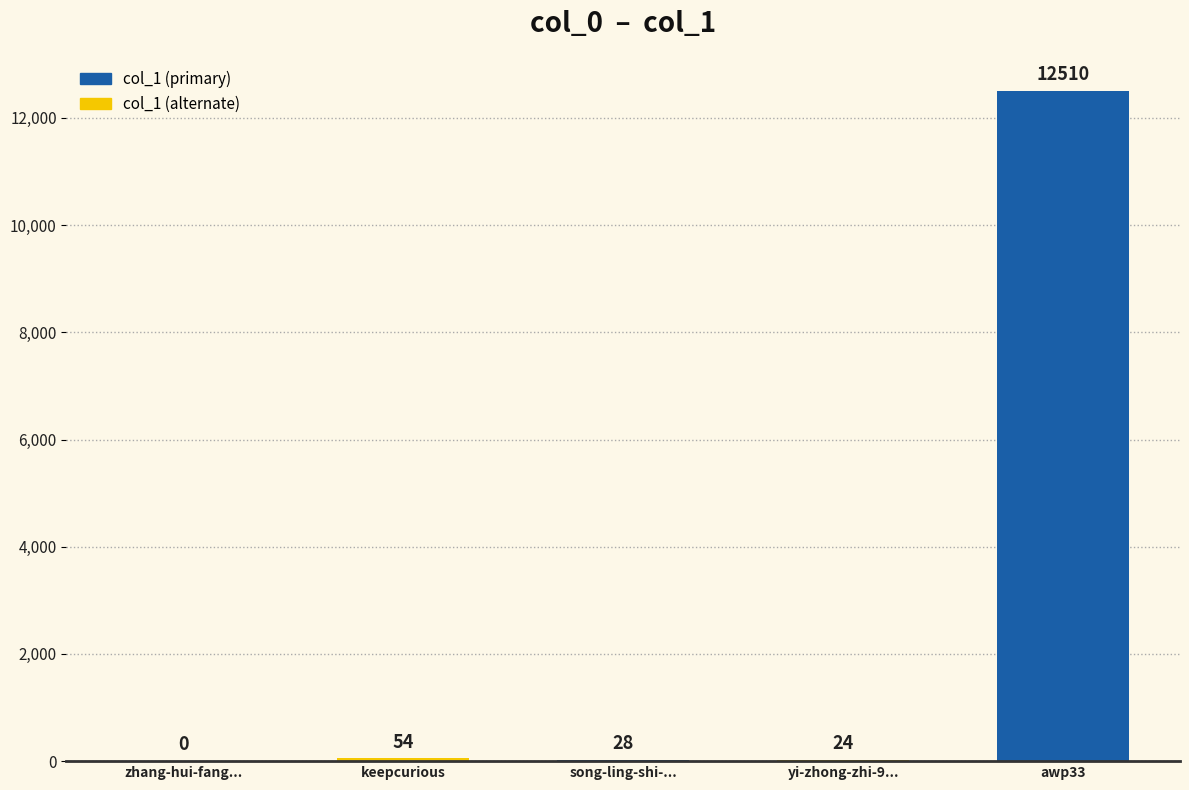

What is the sum of the values at song-ling-shi-... and zhang-hui-fang...?

28